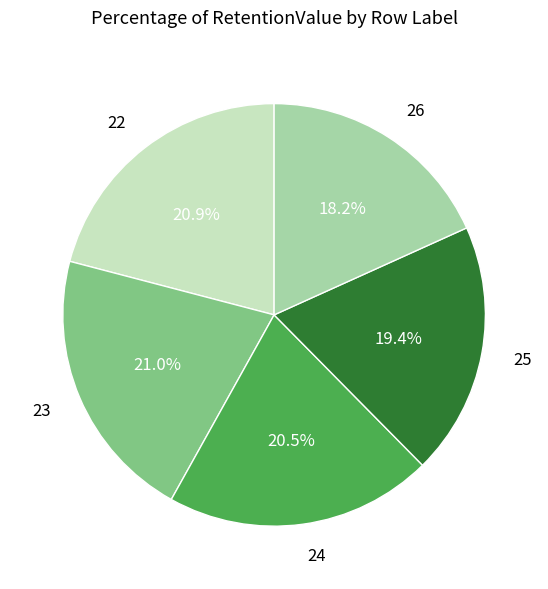

The 26 slice represents 24% of the pie. True or false?

False